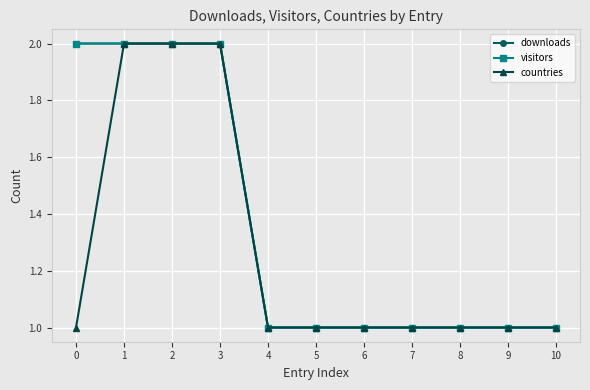

List the series in order of their peak value, highest first.

downloads, visitors, countries